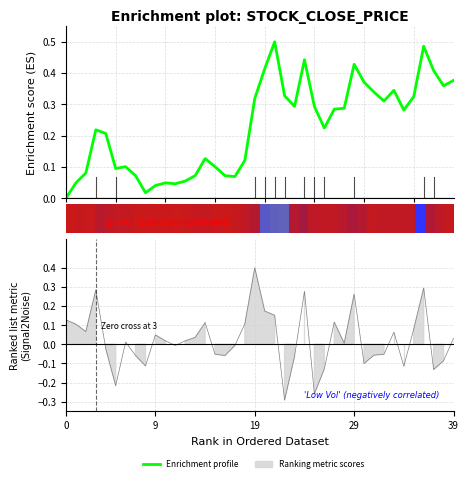

At which category does the data reach its first local valley?

5